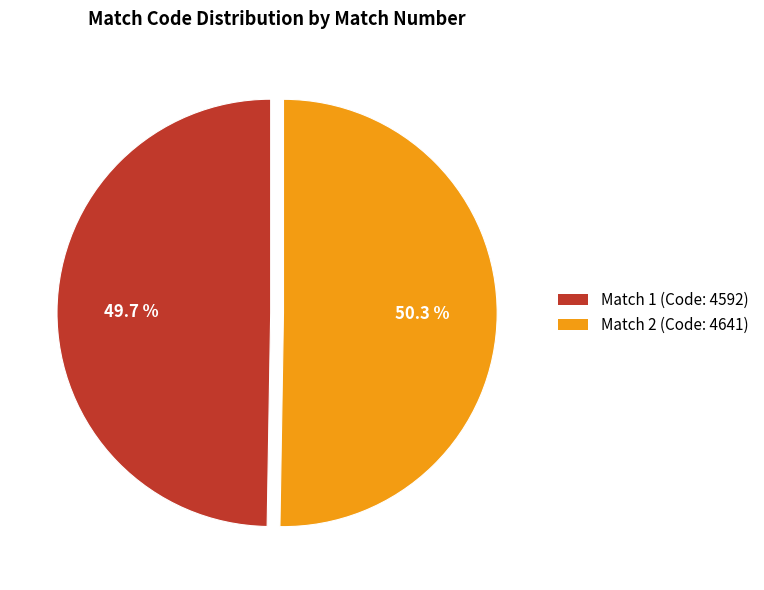

Which category accounts for the majority?

Match 2